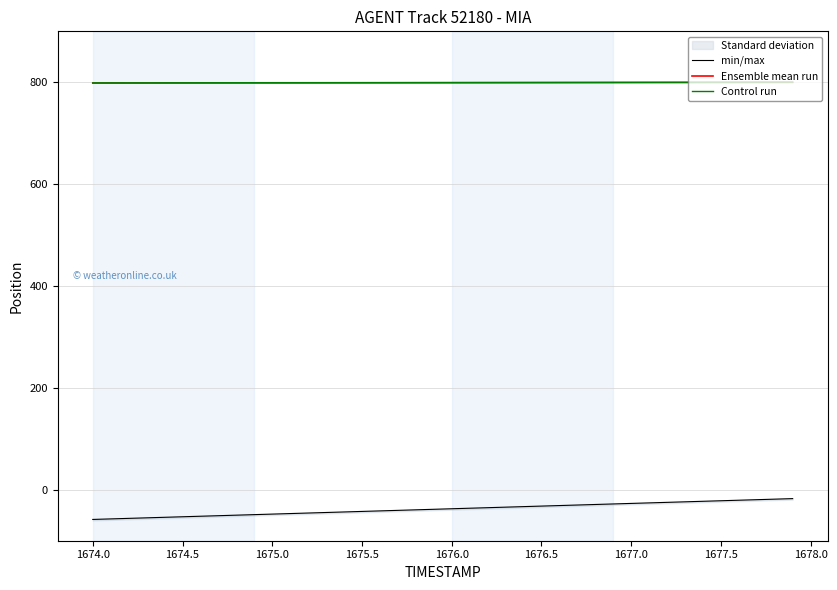

What is the value of the Ensemble mean run point at the 24th from the left?

799.1